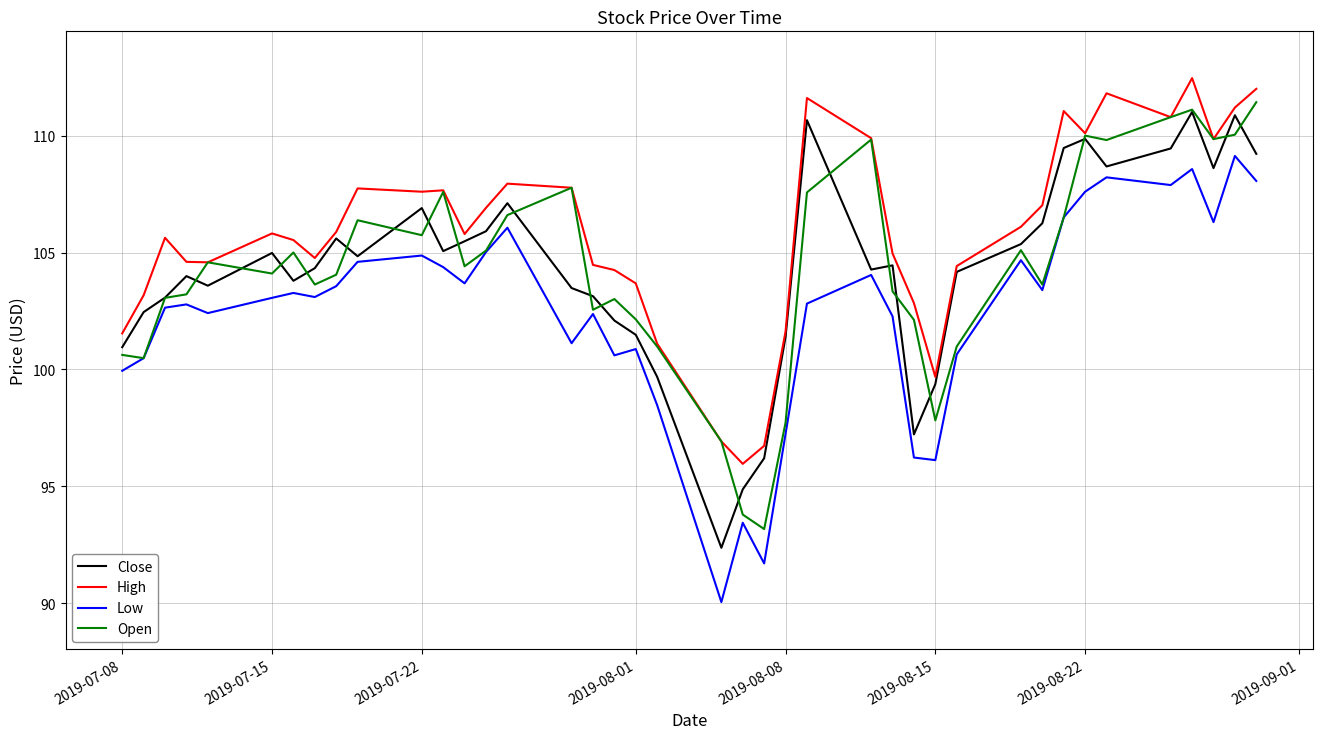

What is the maximum value shown in the chart?

112.5